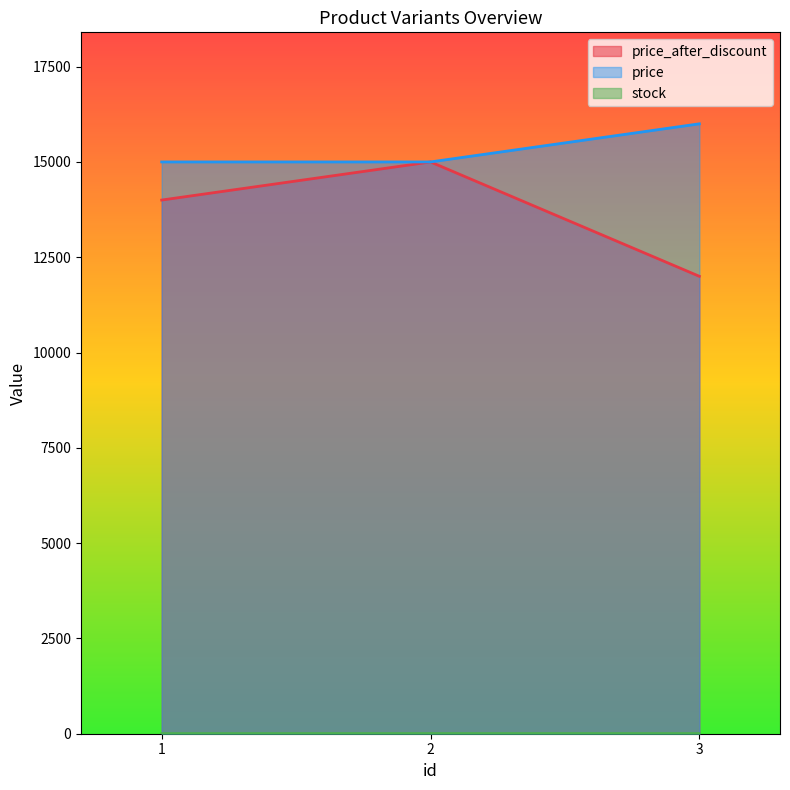

At which category is the sum across all series the highest?

2